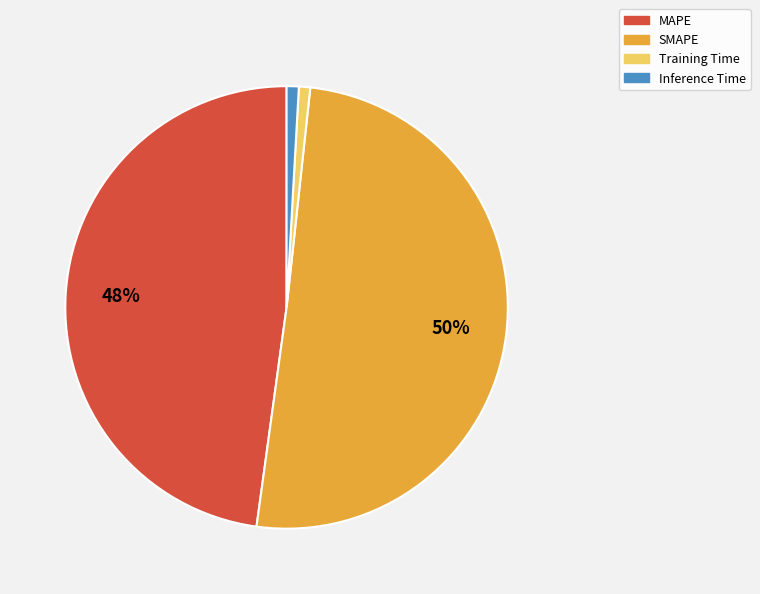

True or false: Inference Time accounts for 8% of the total.

False